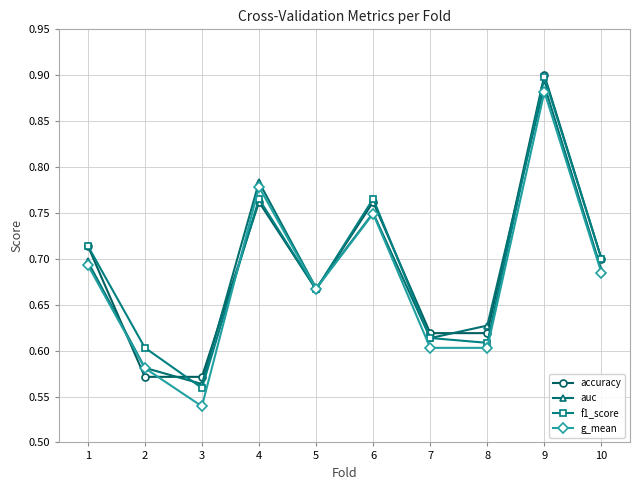

True or false: auc has a value of 0.6 at 8.

True